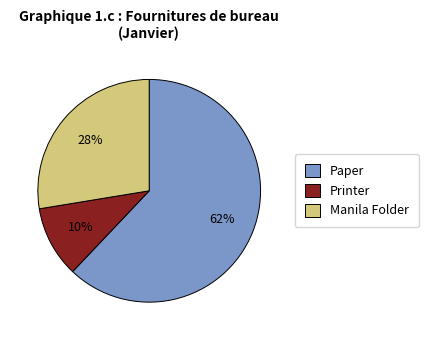

Which has a higher value, Printer or Manila Folder?

Manila Folder